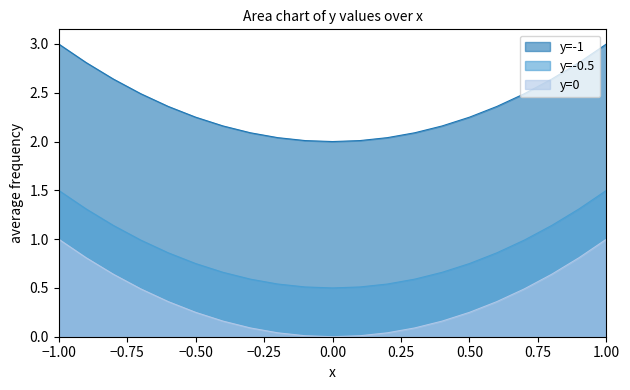

What is the sum of all y=-0.5 values?

18.2